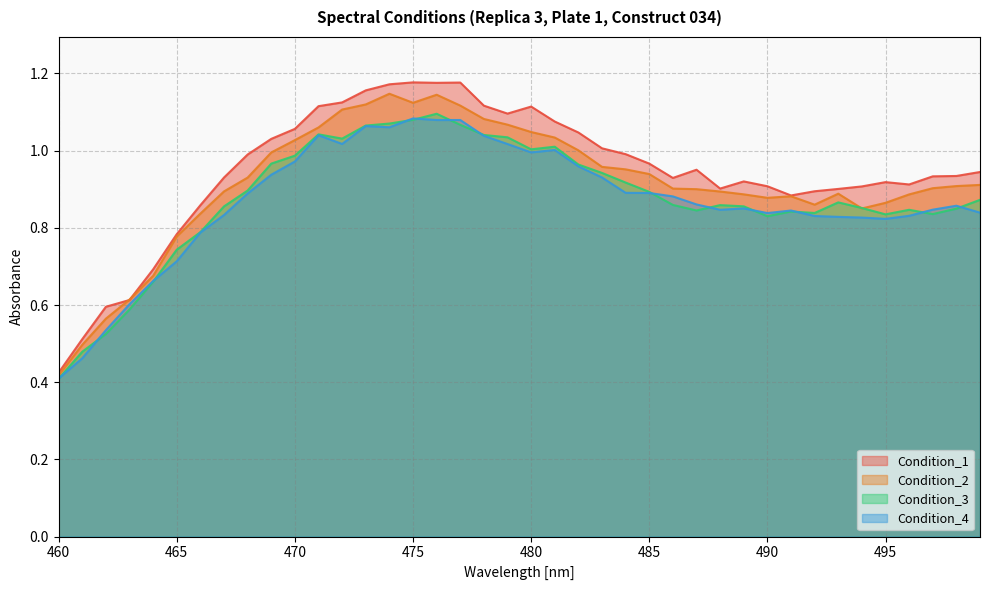

What is the sum of the Condition_3 values at 464 and 478?

1.7